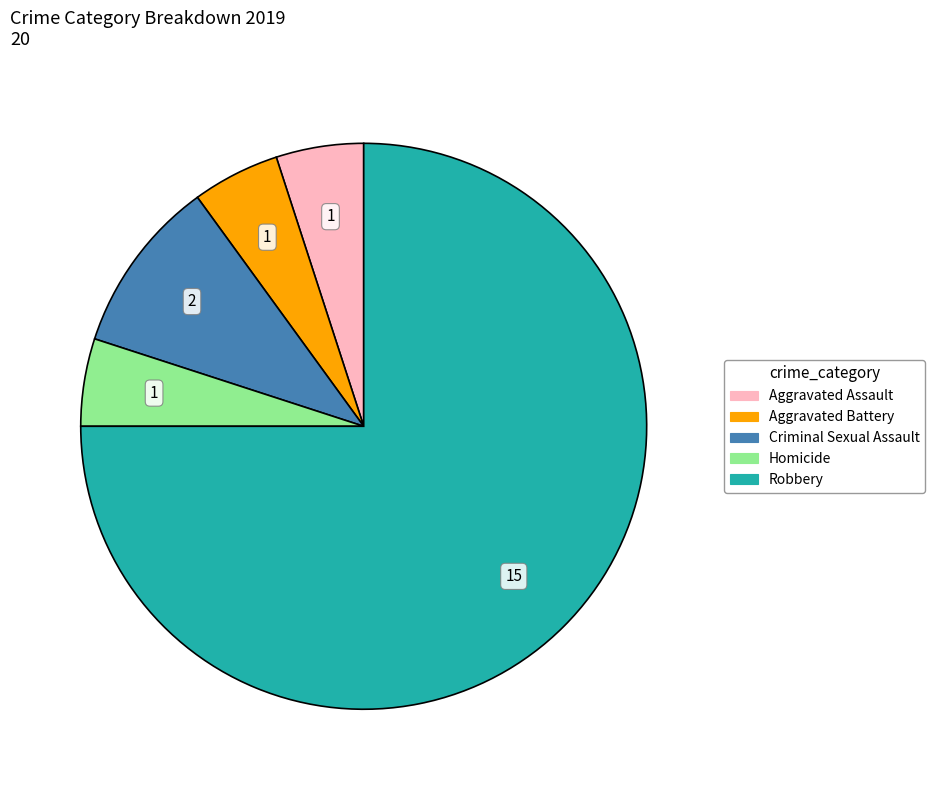

Which slice is the largest?

Robbery